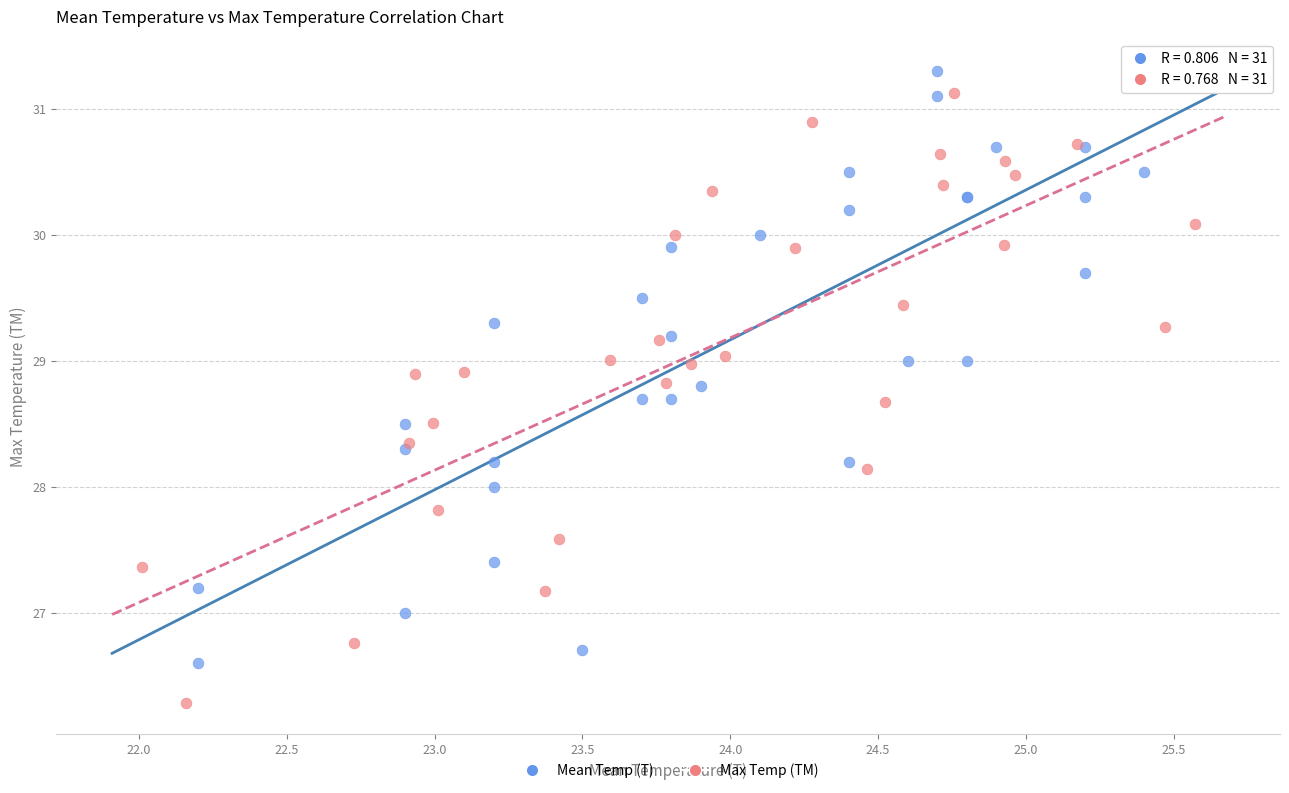

What are all the series names shown in the legend?

Mean Temp (T), Max Temp (TM)